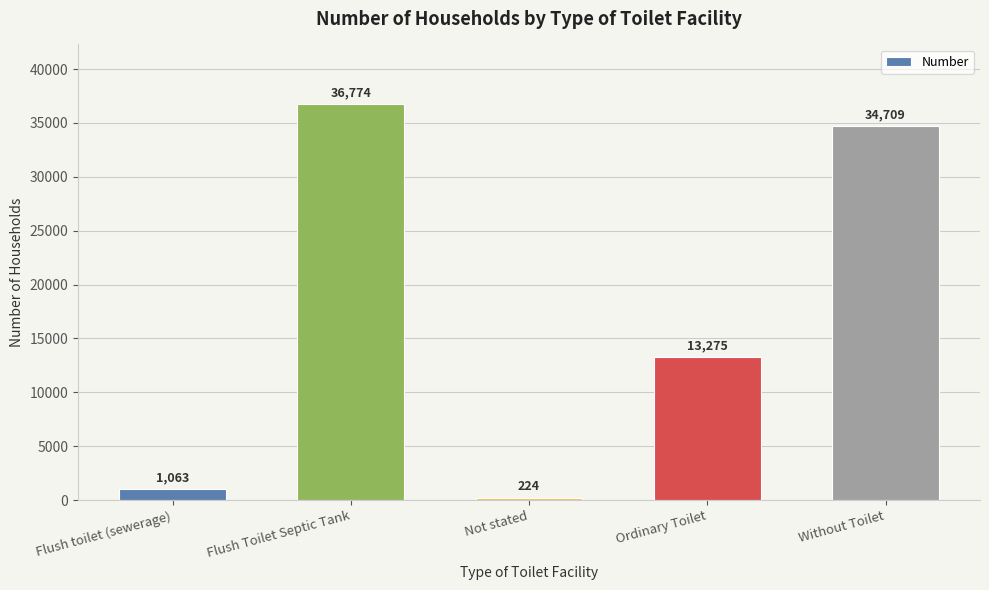

At which label is the value closest to 18499?

Ordinary Toilet